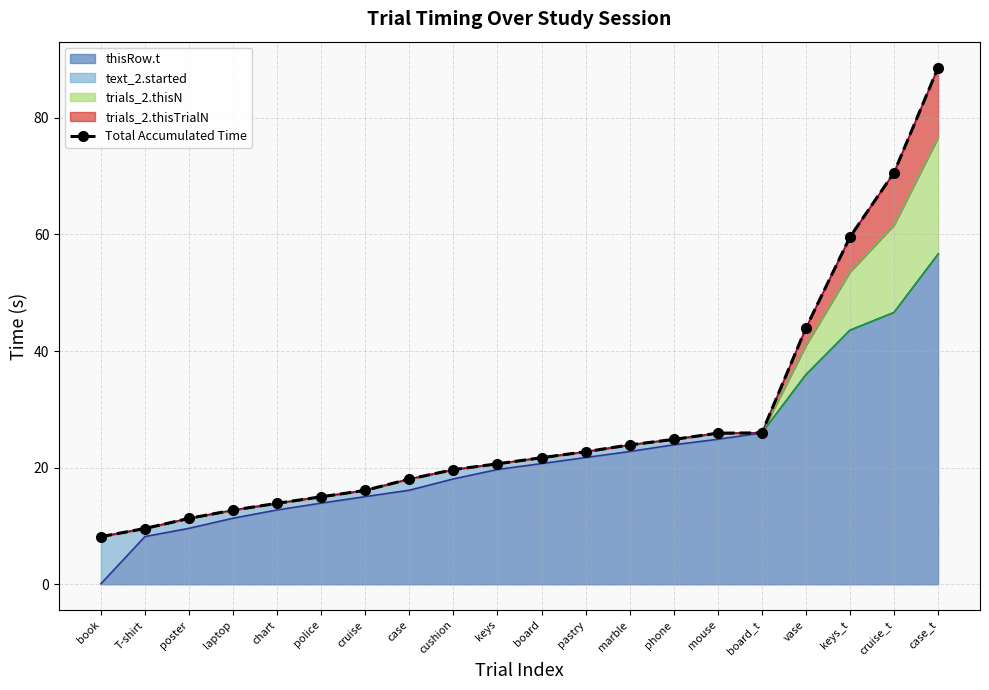

What is the average value?

27.6